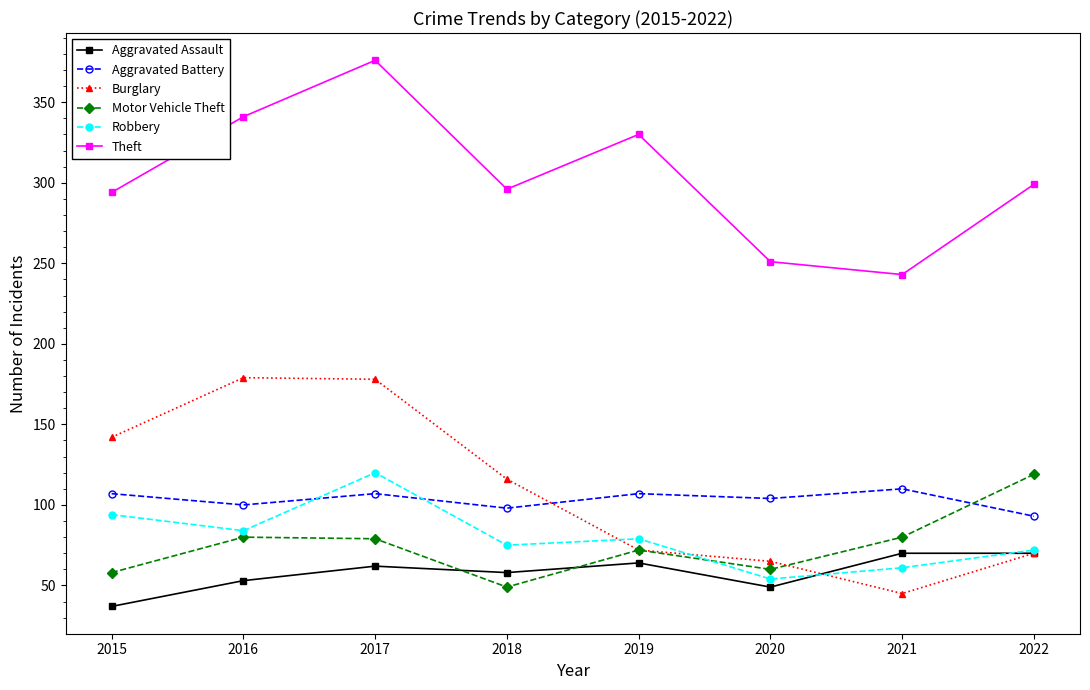

What is the average value of the Theft series?

304